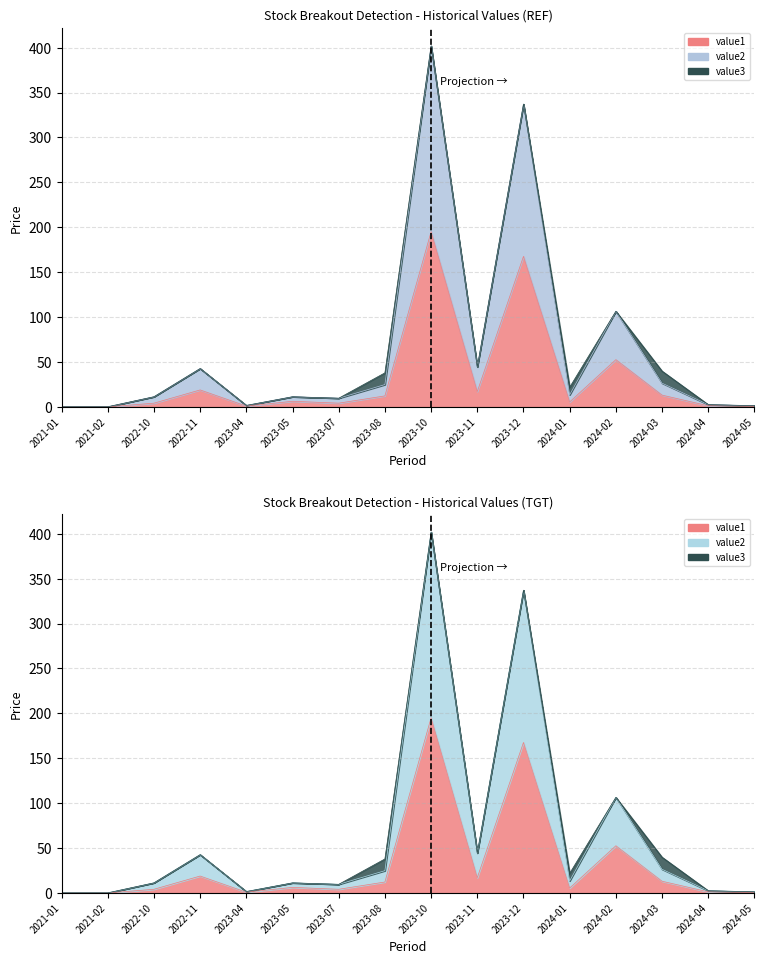

True or false: value1 and value2 cross at least once.

False